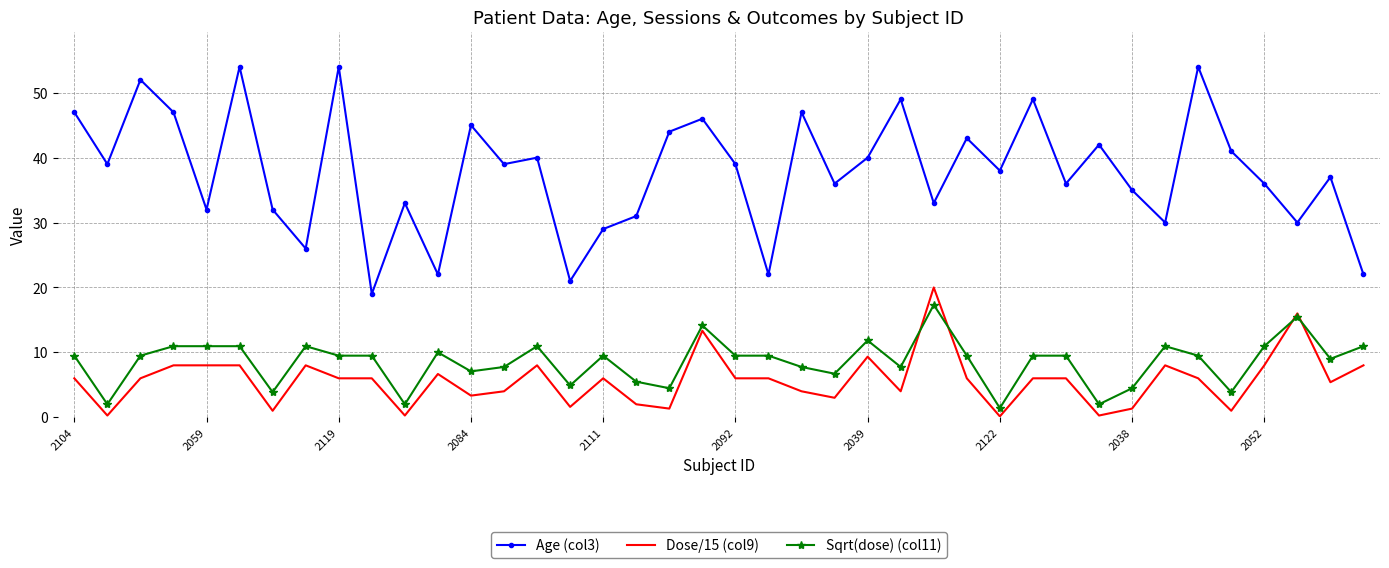

Which series has the largest total across all categories?

Age (col3)